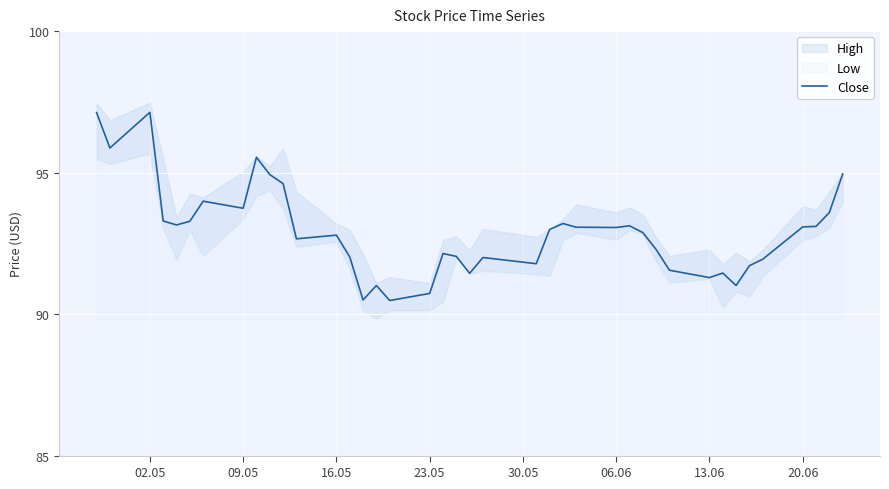

Reading left to right, transcribe all the data shown in this chart.

97.1	95.9	97.1	93.3	93.2	93.3	94.0	93.7	95.5	94.9	94.6	92.7	92.8	92.0	90.5	91.0	90.5	90.7	92.1	92.0	91.4	92.0	91.8	93.0	93.2	93.1	93.1	93.1	92.9	92.3	91.6	91.3	91.4	91.0	91.7	91.9	93.1	93.1	93.6	94.9